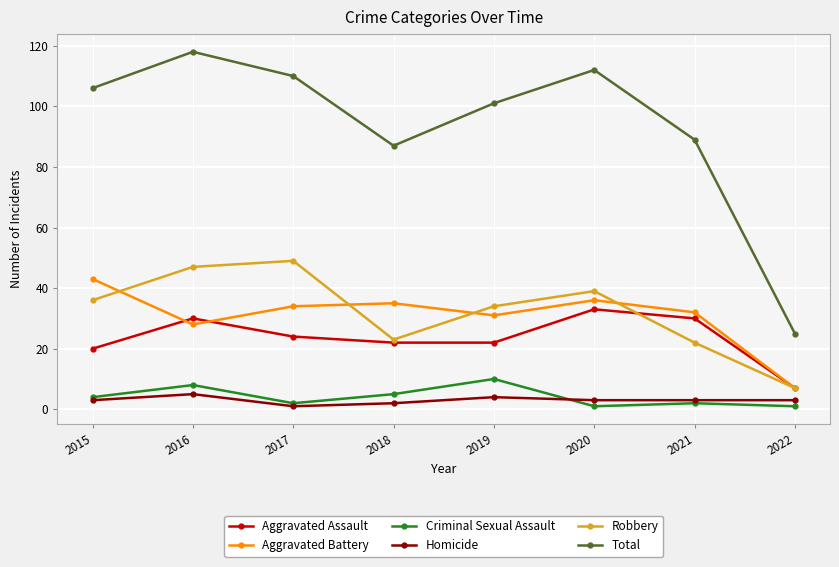

Reading right to left, extract all data points from this chart.

Aggravated Assault: 7	30	33	22	22	24	30	20
Aggravated Battery: 7	32	36	31	35	34	28	43
Criminal Sexual Assault: 1	2	1	10	5	2	8	4
Homicide: 3	3	3	4	2	1	5	3
Robbery: 7	22	39	34	23	49	47	36
Total: 25	89	112	101	87	110	118	106